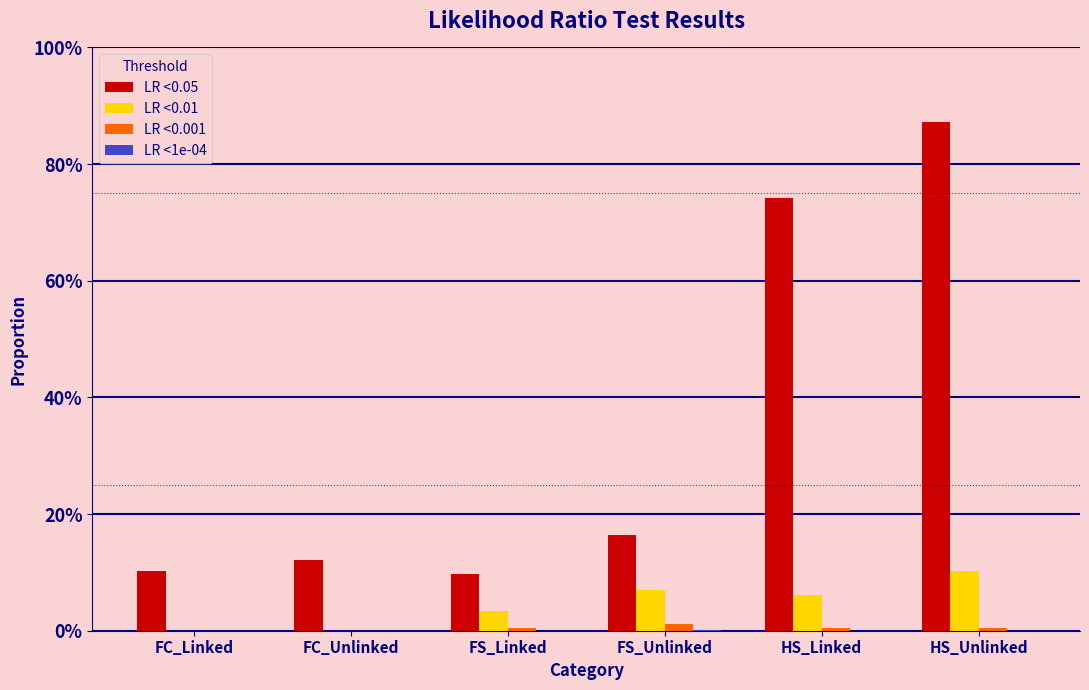

Is the value of LR <0.01 at HS_Unlinked greater than the value of LR <1e-04 at FS_Linked?

Yes